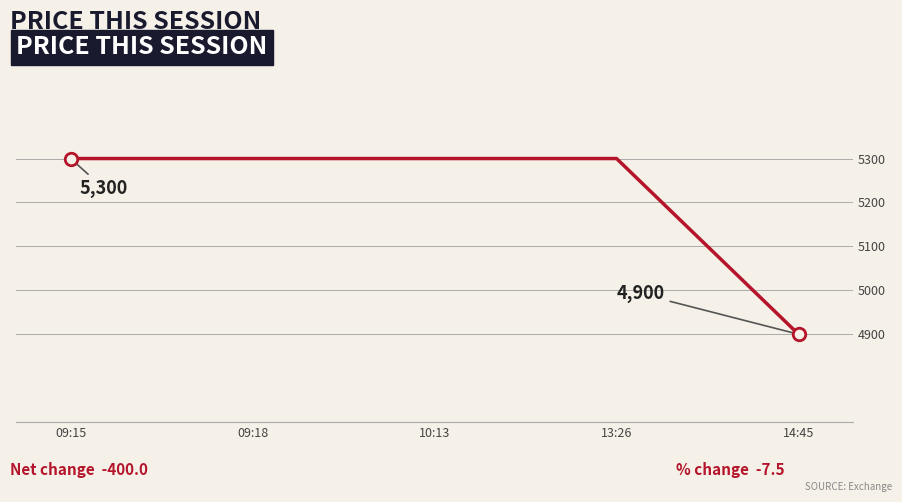

What is the smallest value displayed?

4900